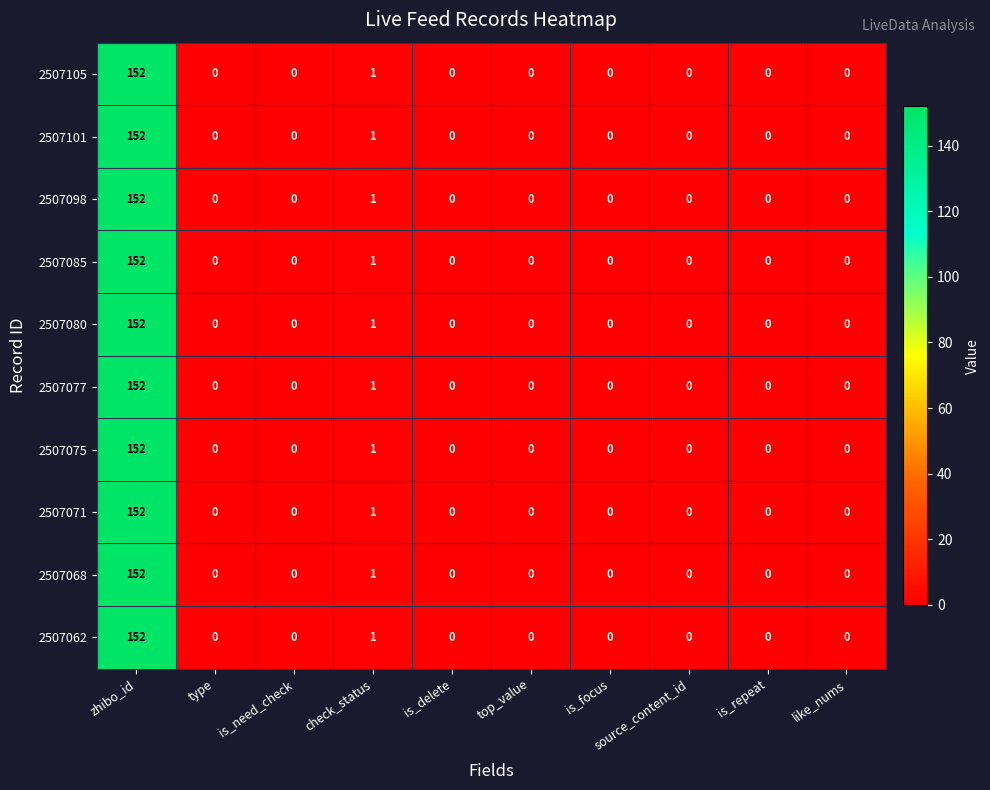

How many distinct data groups are displayed?

10